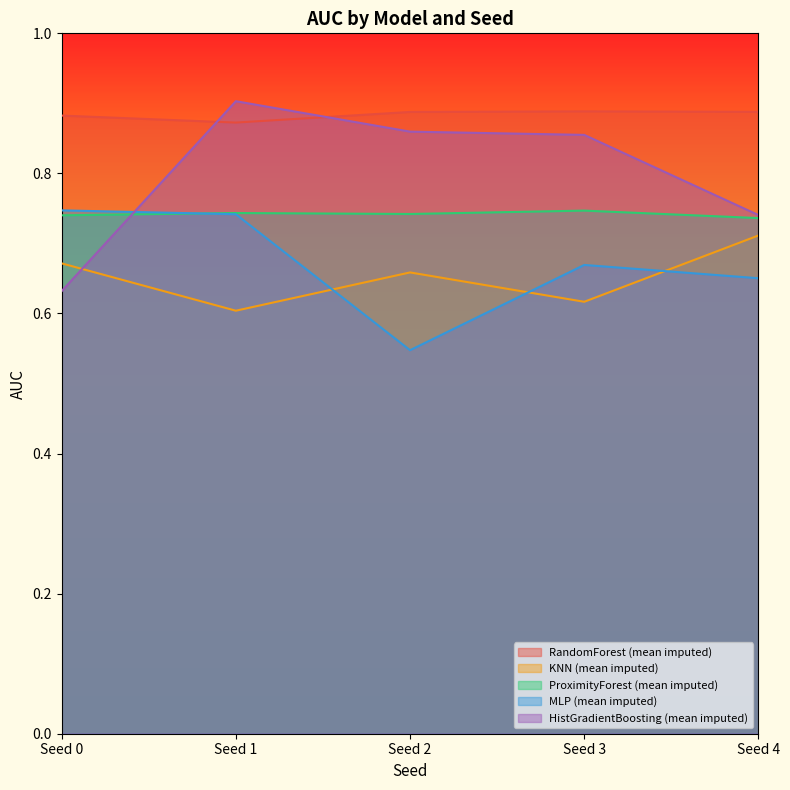

How many series are shown in this chart?

5